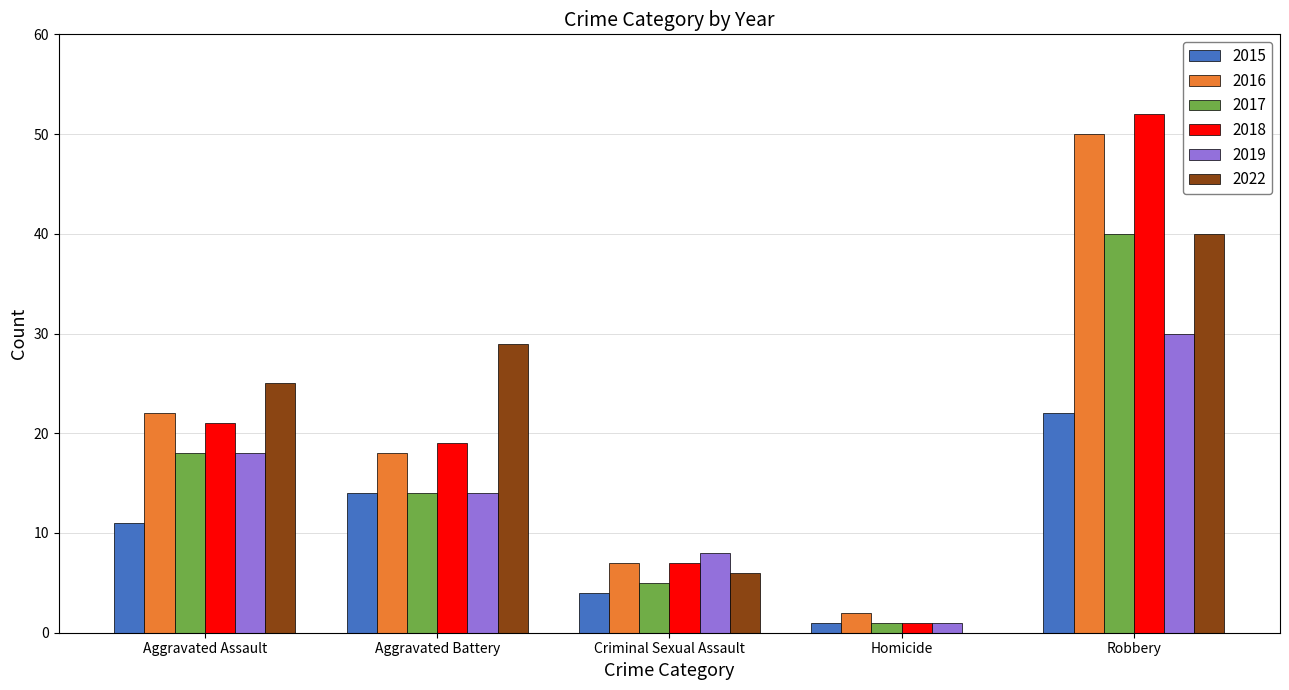

Reading left to right, list all the values displayed in this chart.

2015: Aggravated Assault=11	Aggravated Battery=14	Criminal Sexual Assault=4	Homicide=1	Robbery=22
2016: Aggravated Assault=22	Aggravated Battery=18	Criminal Sexual Assault=7	Homicide=2	Robbery=50
2017: Aggravated Assault=18	Aggravated Battery=14	Criminal Sexual Assault=5	Homicide=1	Robbery=40
2018: Aggravated Assault=21	Aggravated Battery=19	Criminal Sexual Assault=7	Homicide=1	Robbery=52
2019: Aggravated Assault=18	Aggravated Battery=14	Criminal Sexual Assault=8	Homicide=1	Robbery=30
2022: Aggravated Assault=25	Aggravated Battery=29	Criminal Sexual Assault=6	Homicide=0	Robbery=40